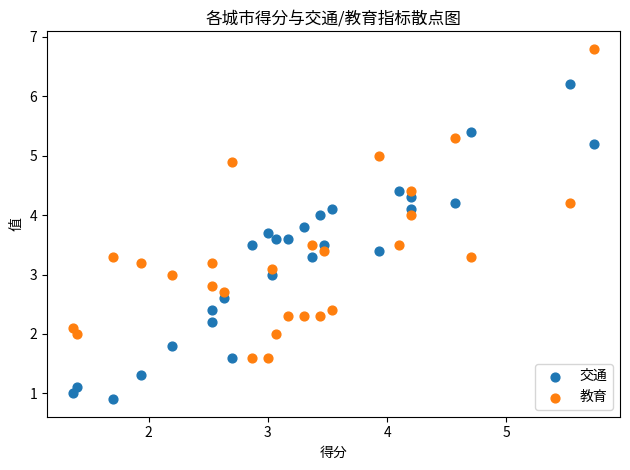

Which series contains the lowest Y value?

交通